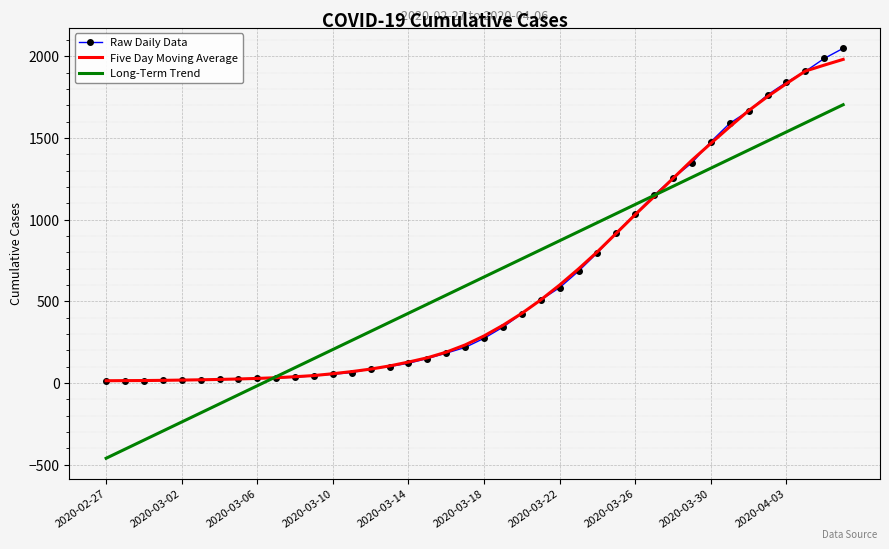

What is the maximum value for Long-Term Trend?

1703.8